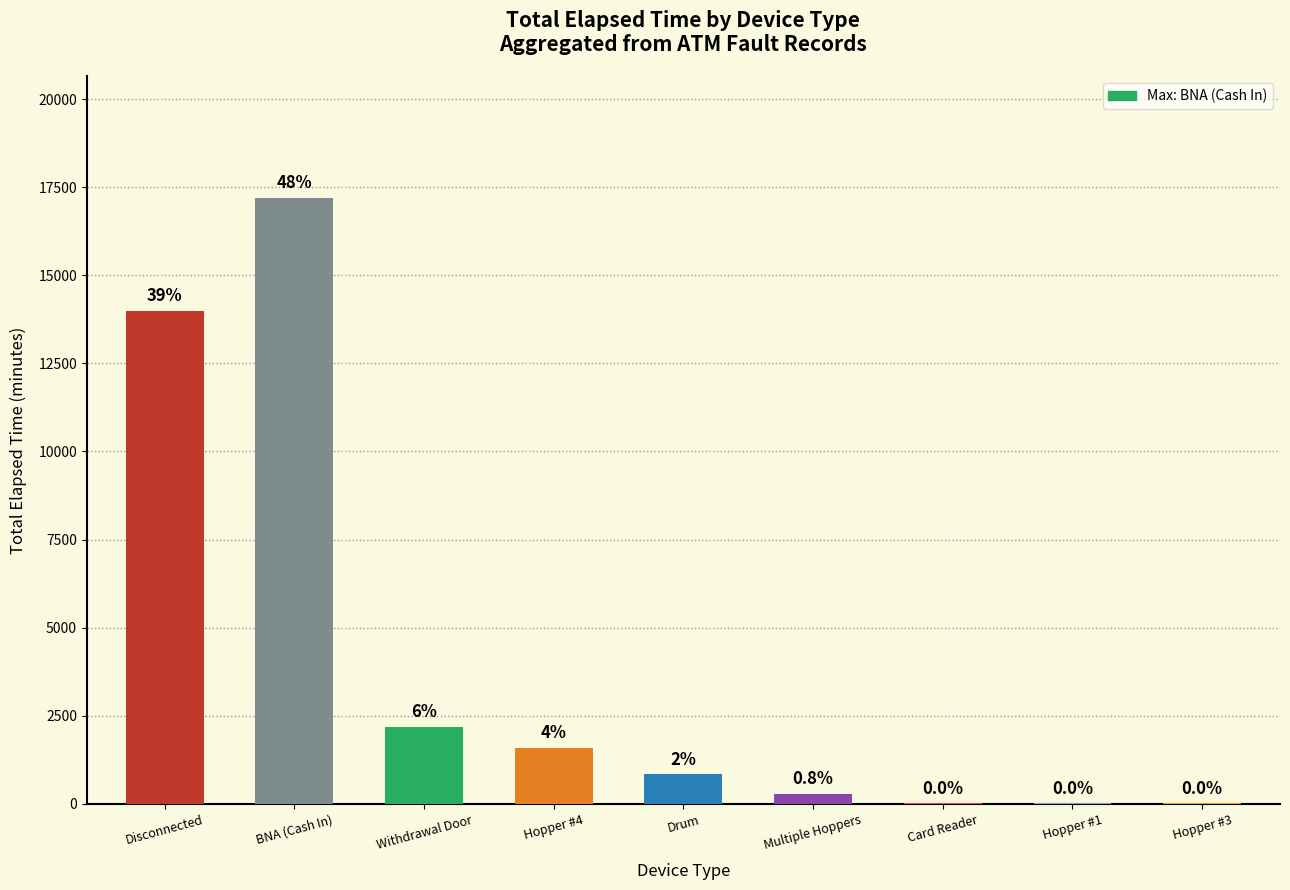

What is the difference between the maximum and minimum values?

17190